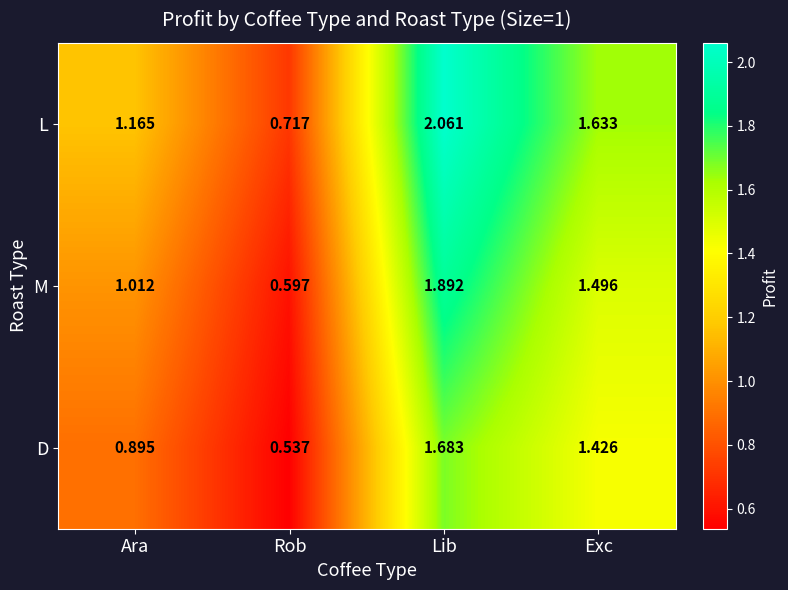

At which label does D reach its minimum?

Rob